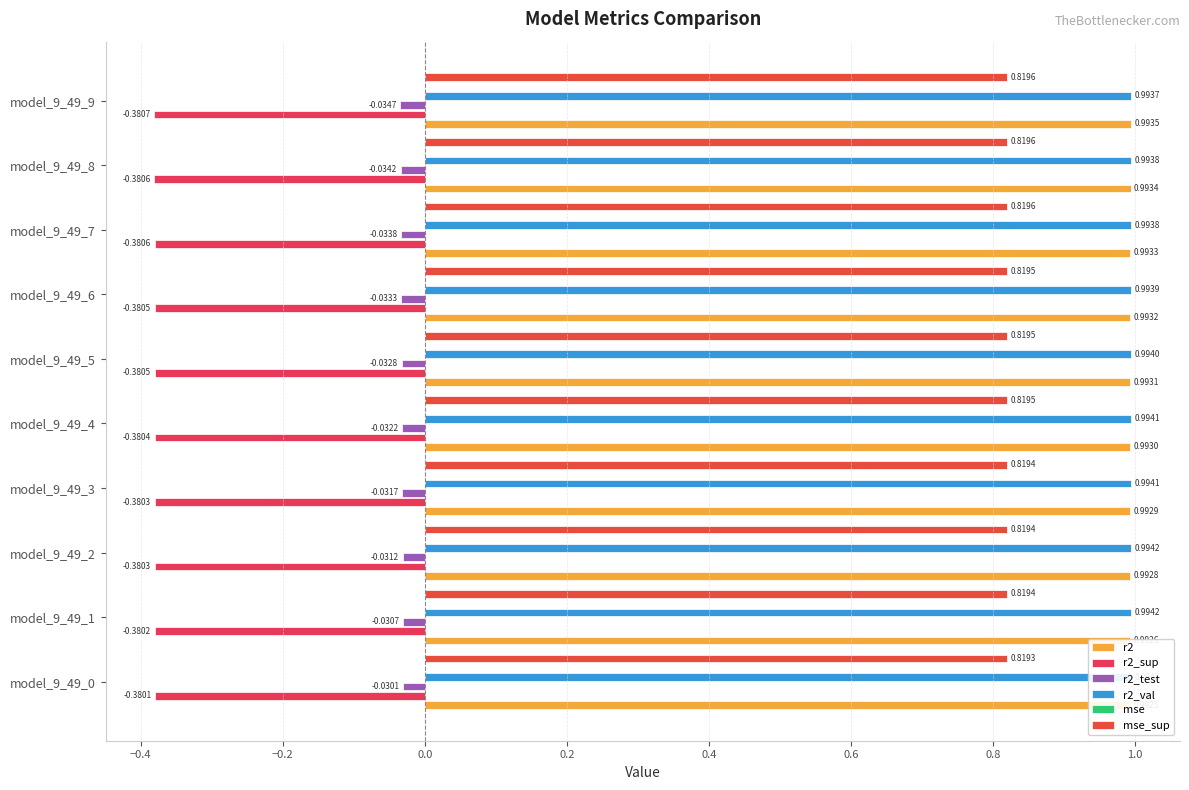

The mse series shows 0.0 at model_9_49_0. True or false?

False